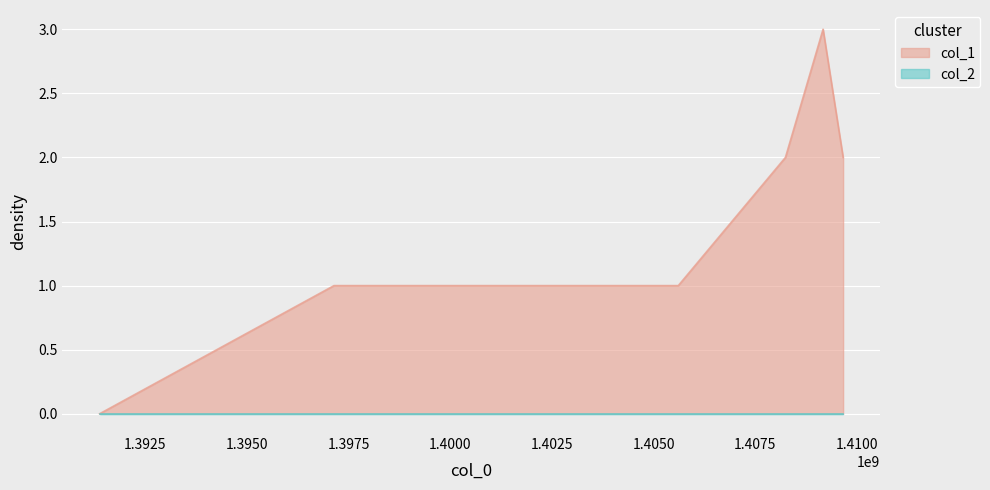

Where does the data first go above 2?

1409166249